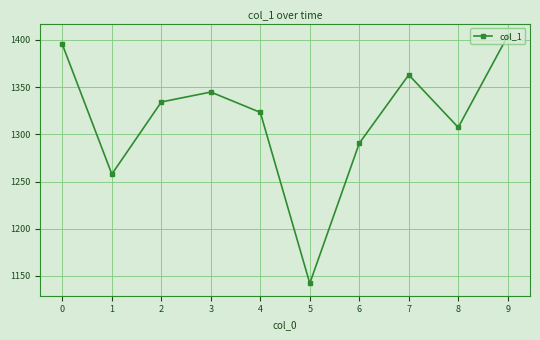

What is the difference between the maximum and second lowest values?

146.5